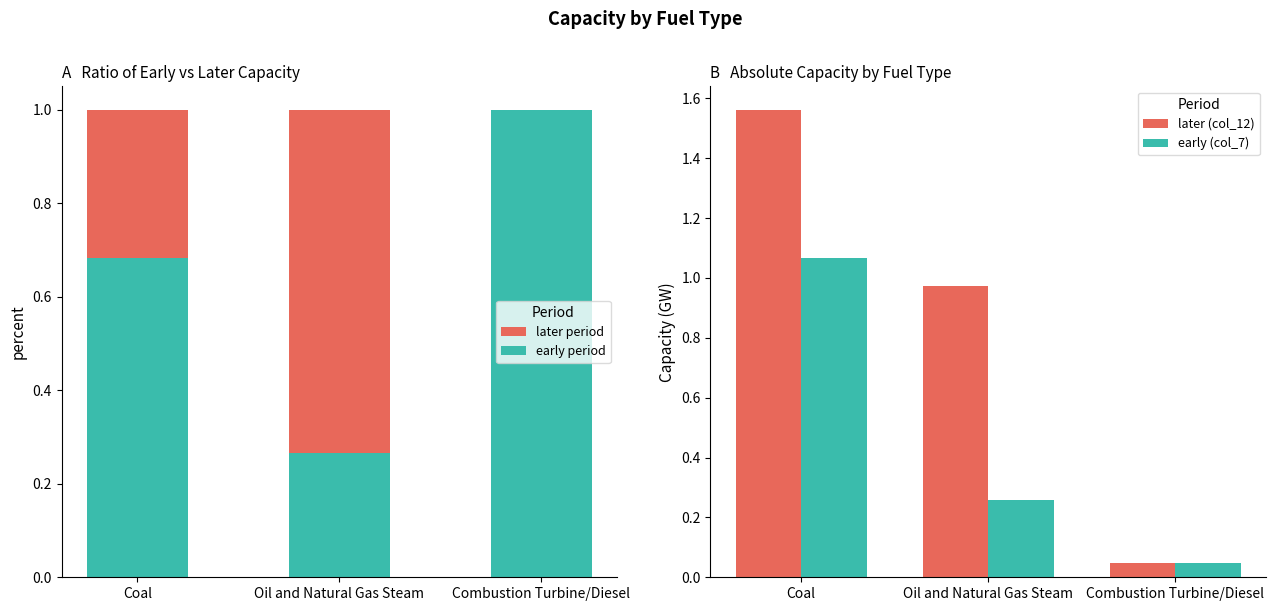

How many bars are there in total?

12